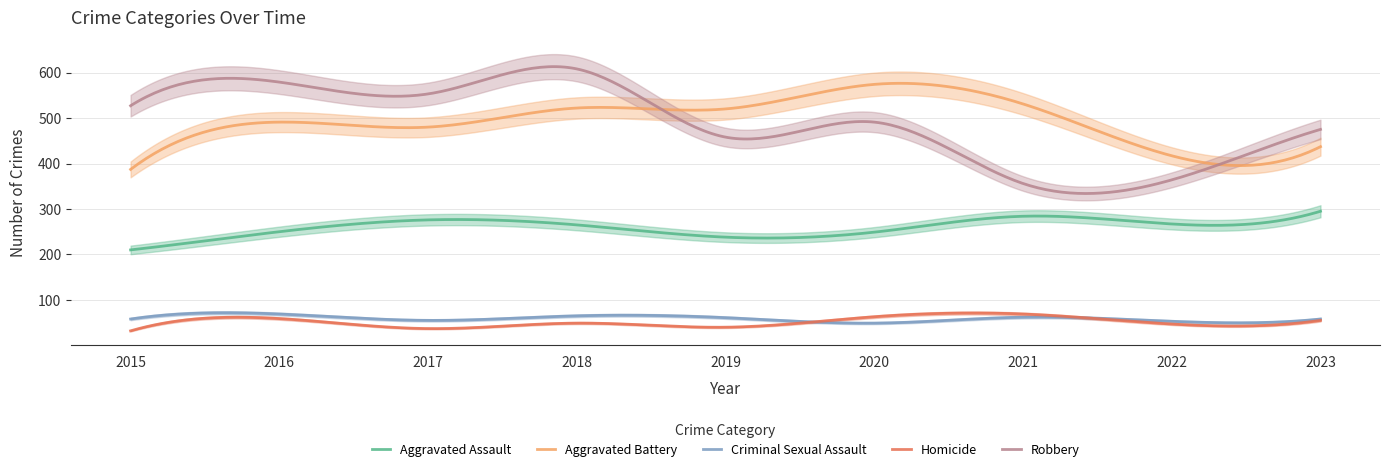

Rank the series at 2022 from highest to lowest value.

Aggravated Battery, Robbery, Aggravated Assault, Criminal Sexual Assault, Homicide